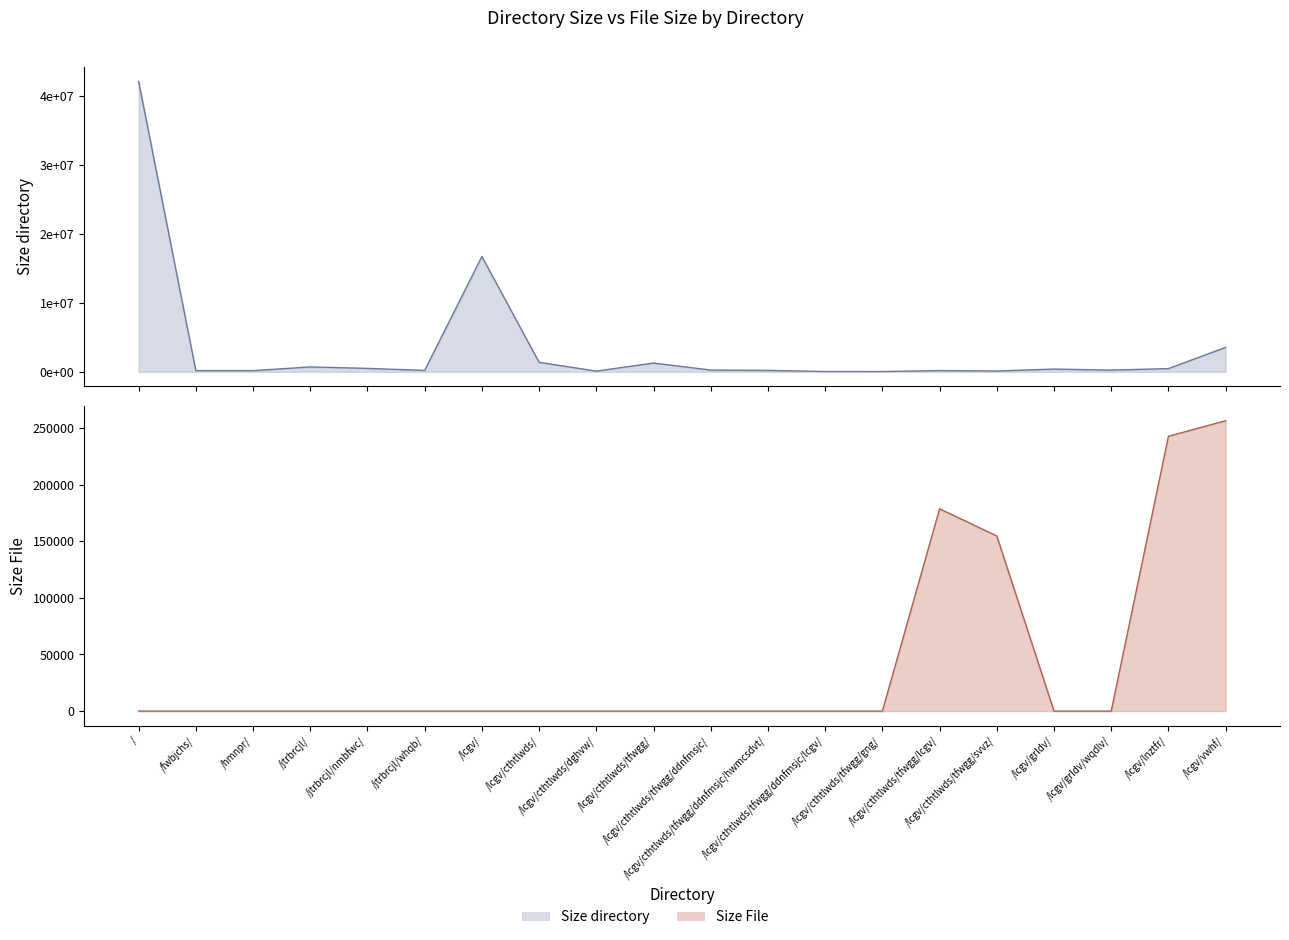

What is the difference between the second highest and minimum values in the Size directory series?

16669029